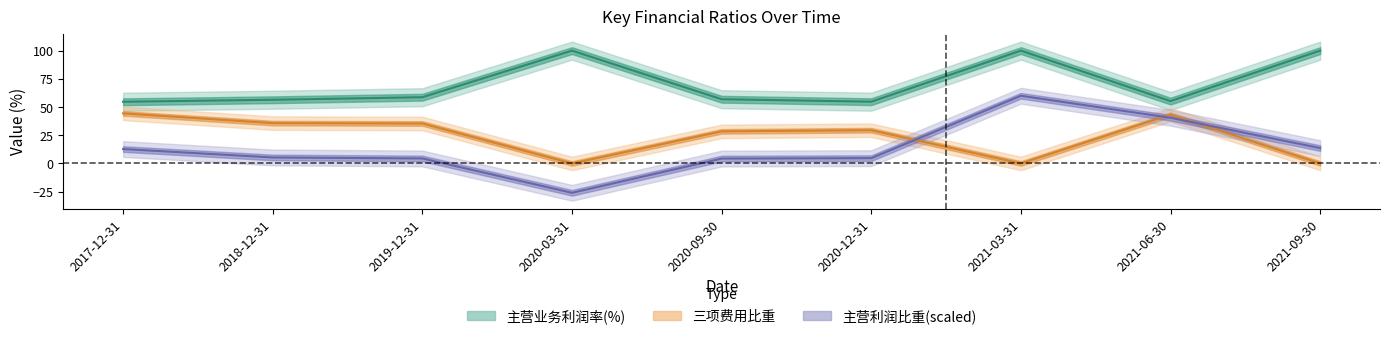

How many intersections are there between 三项费用比重 and 主营利润比重?

3